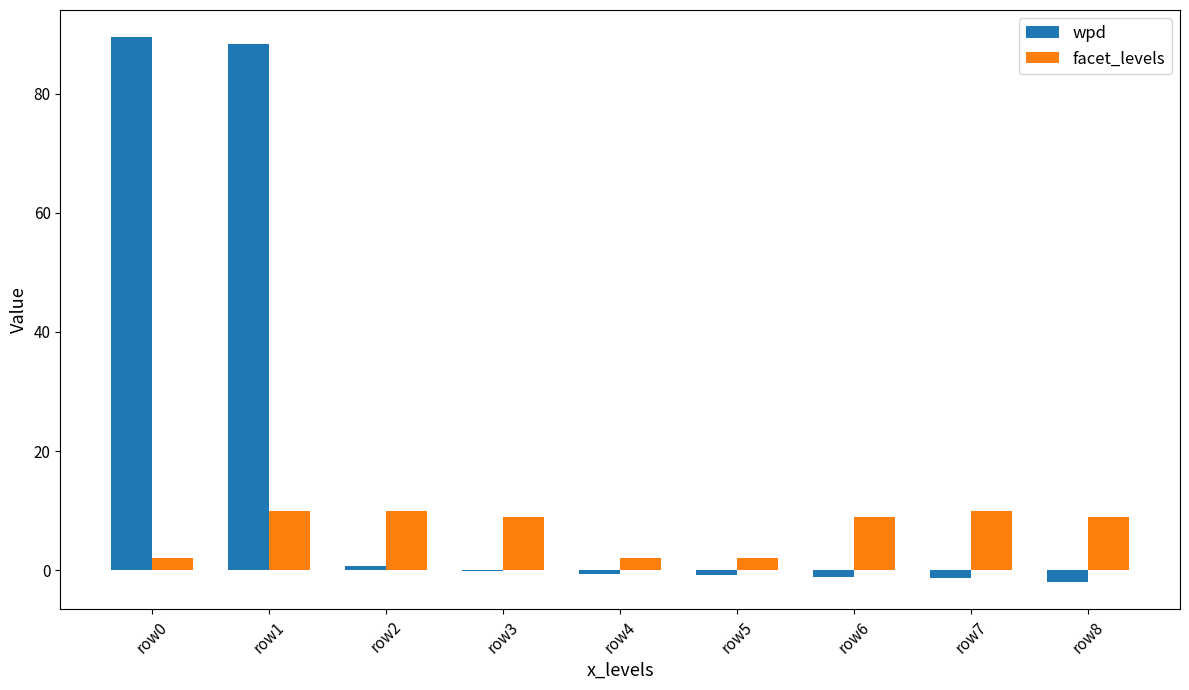

Are the bars grouped side by side (vs. stacked)?

Yes